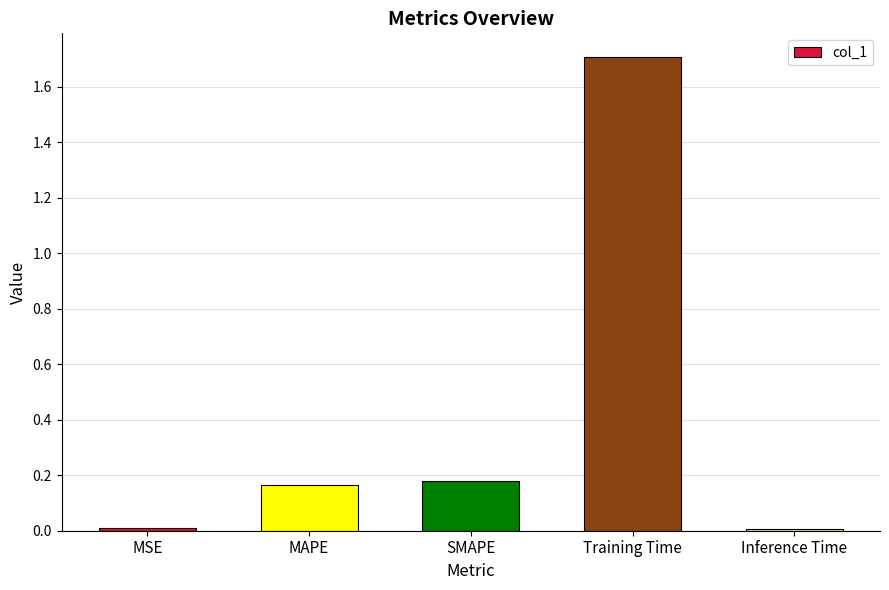

What is the label of the 3rd bar from the left?

SMAPE